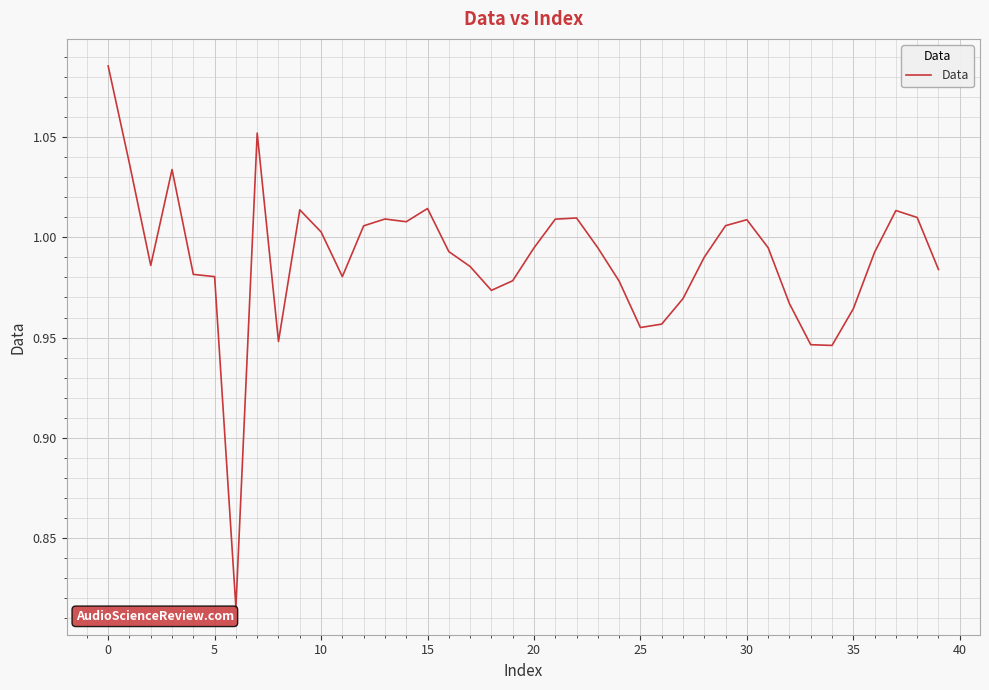

What is the difference between the maximum and minimum values?

0.3